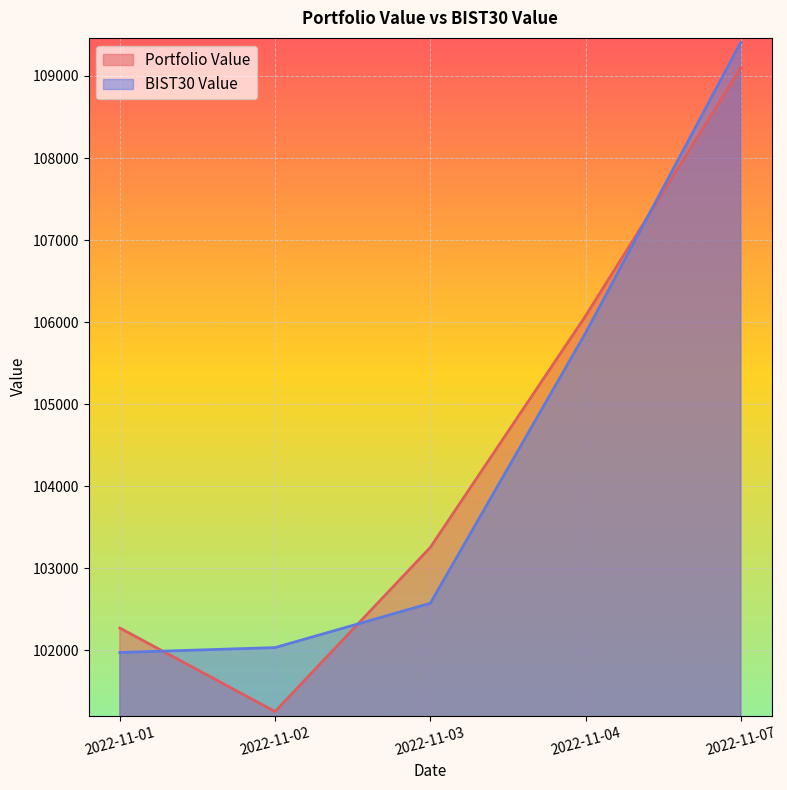

True or false: Portfolio Value has a value of 102268.3 at 2022-11-01.

True